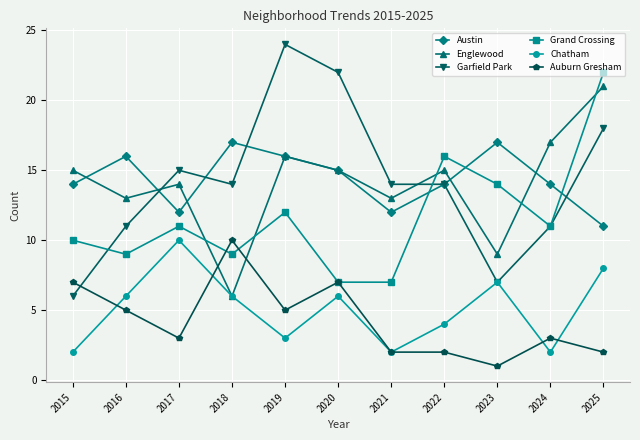

What is the total value across all series at 2016?

60